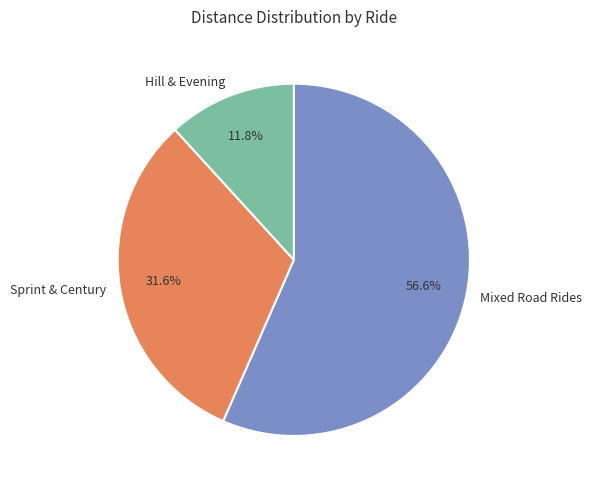

Between Mixed Road Rides and Sprint & Century, which is larger?

Mixed Road Rides